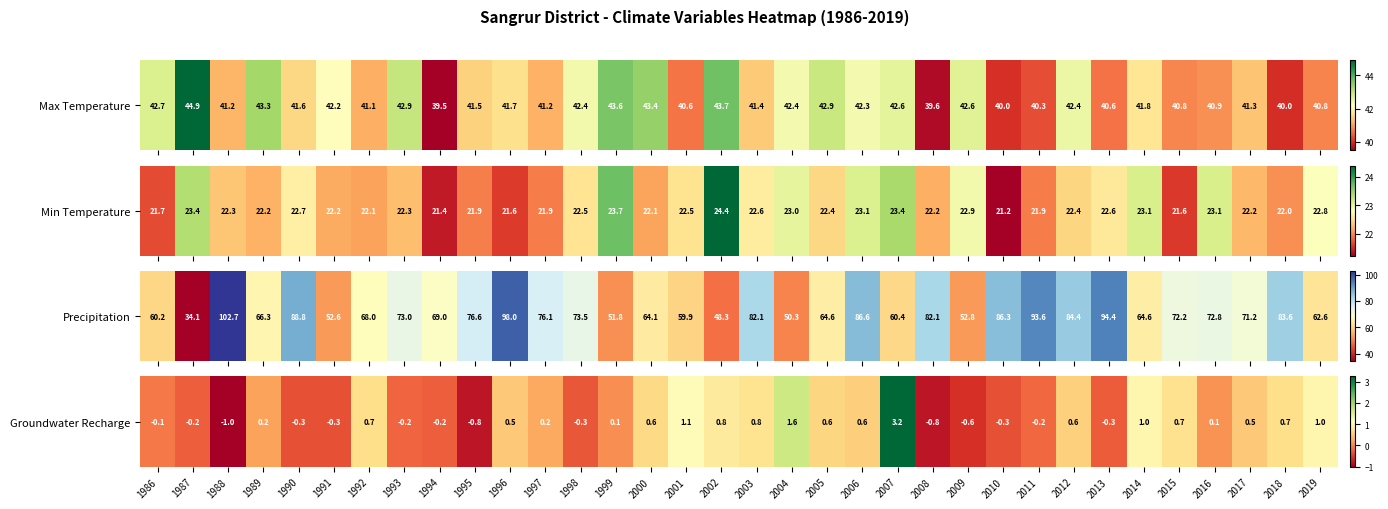

What is the difference between the values at 2007 and 2019?

2.2